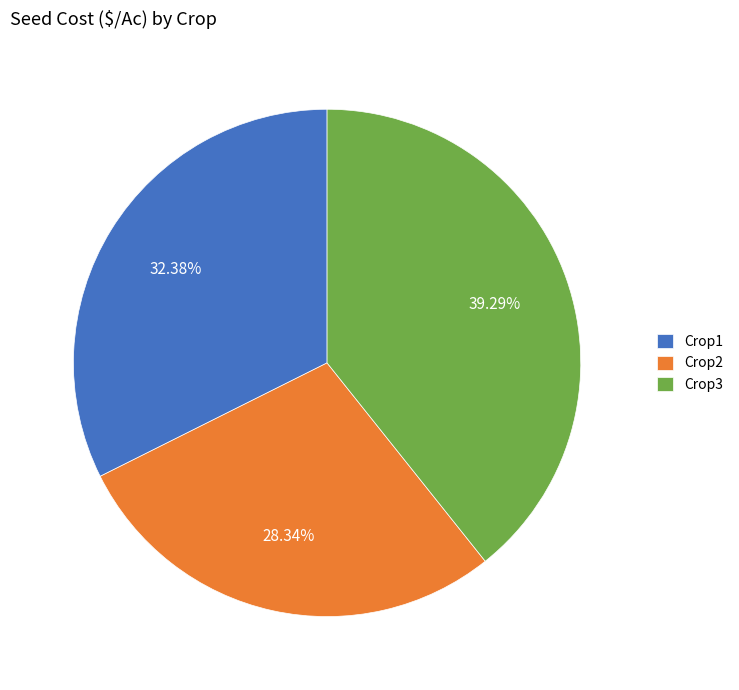

To the nearest percent, what is the average slice percentage?

33%